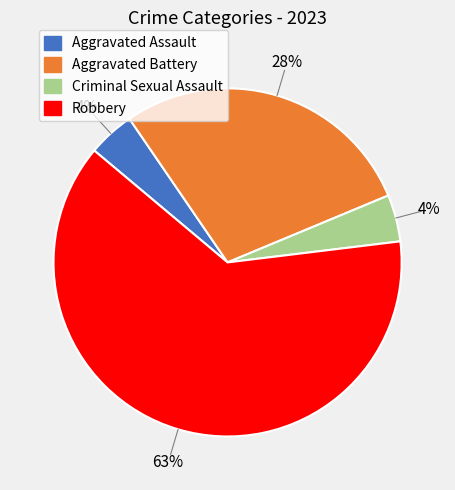

To the nearest percent, what is the average slice percentage?

25%